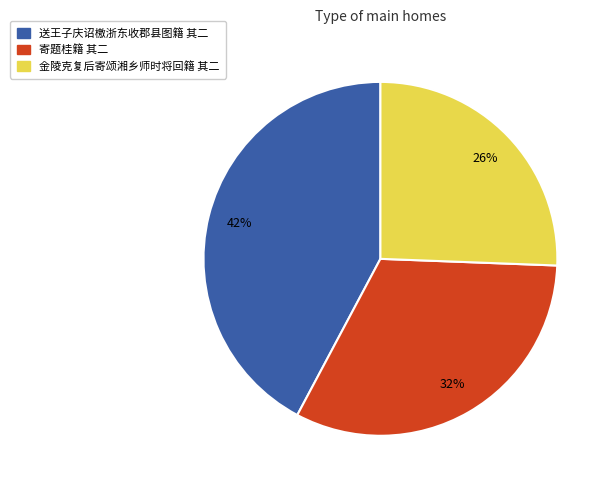

Do 送王子庆诏檄浙东收郡县图籍 其二 and 寄题桂籍 其二 together represent more than half of the pie?

Yes